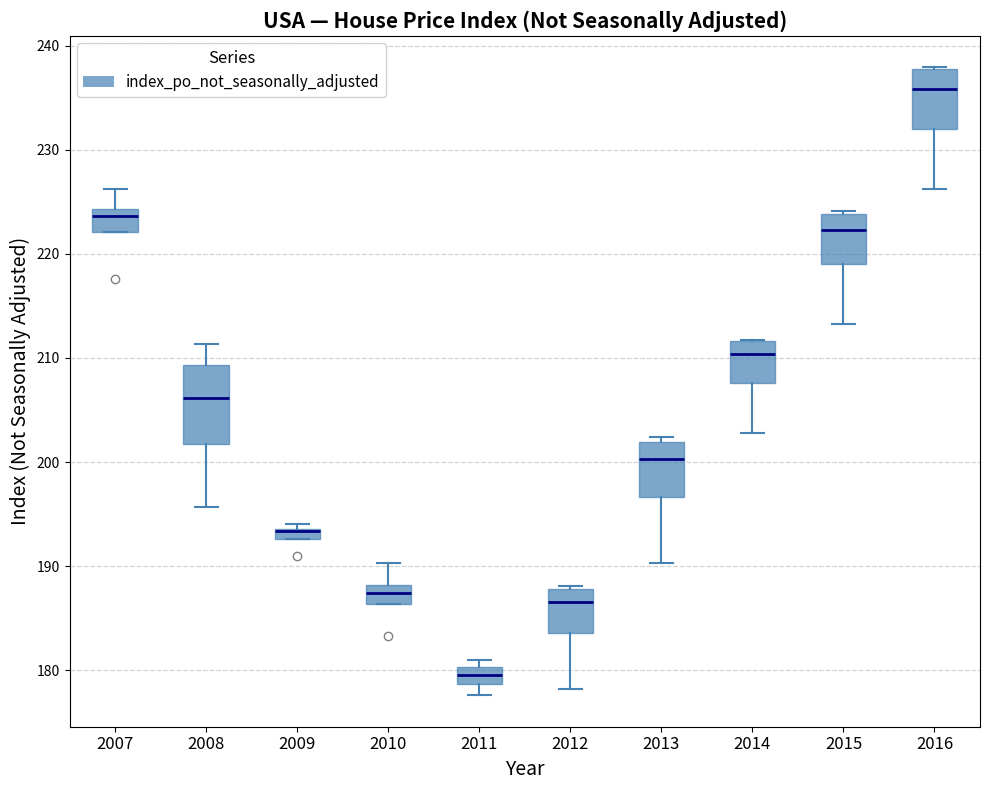

Where is the lower edge of the box at x = 2014 on the y-axis? The values are not printed on the chart, so give them approximately, as read against the axis.

208